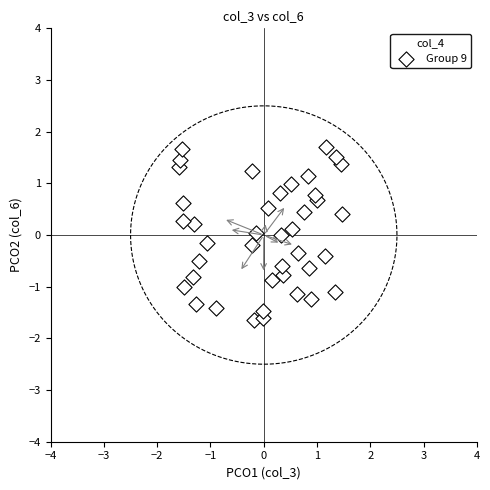

What is the range of Y values (max minus min)?

3.4